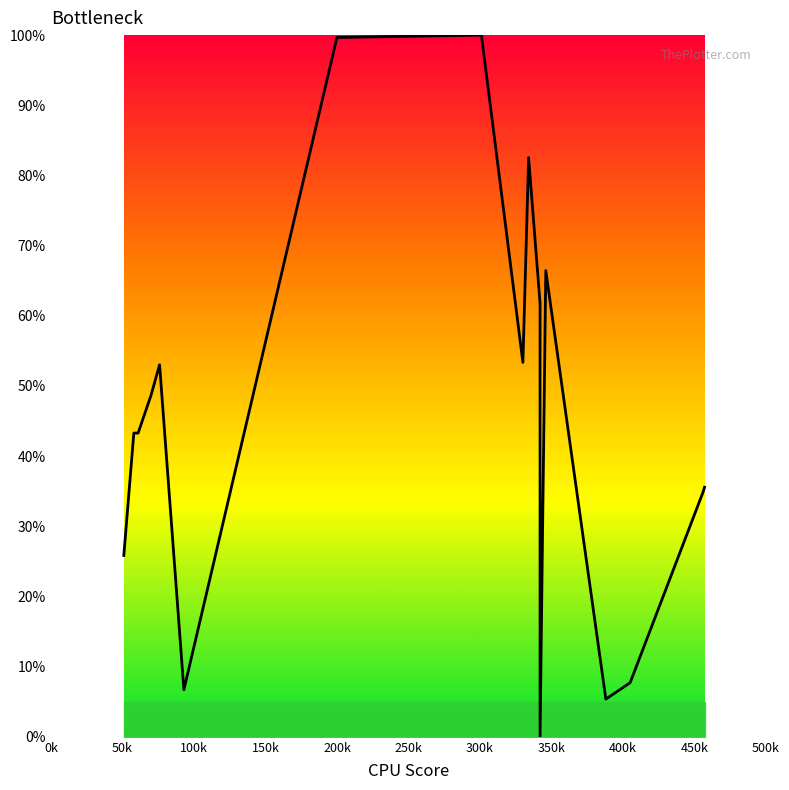

Reading left to right, list all the values displayed in this chart.

25.8	43.3	43.3	48.7	53.0	6.7	99.7	100.0	53.4	82.6	61.7	0.0	66.4	5.4	7.7	34.9	35.6